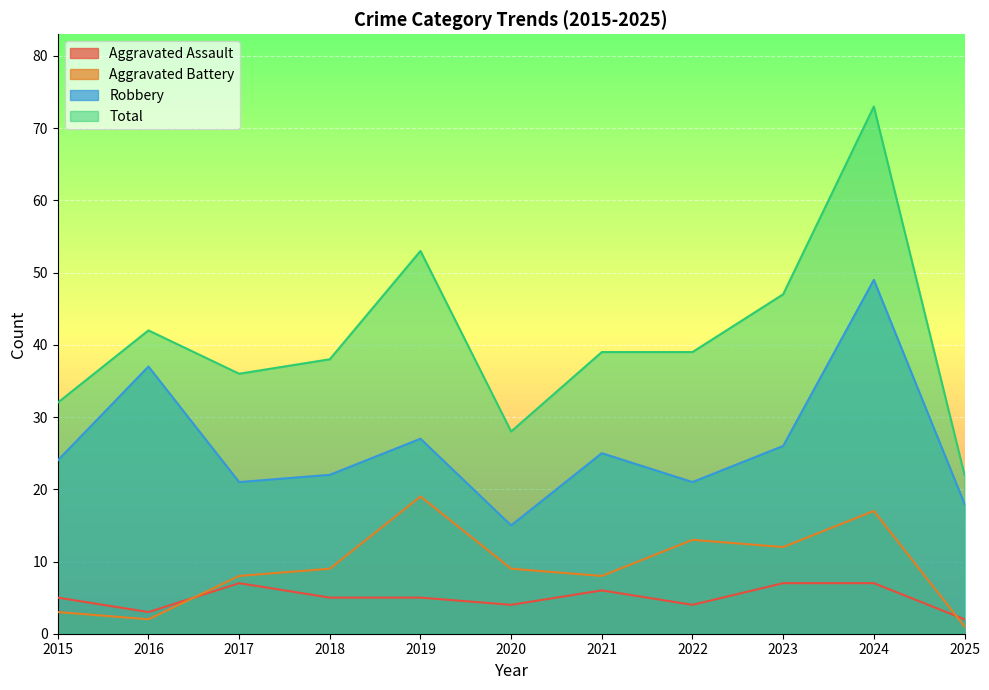

How many lines are shown in the chart?

4